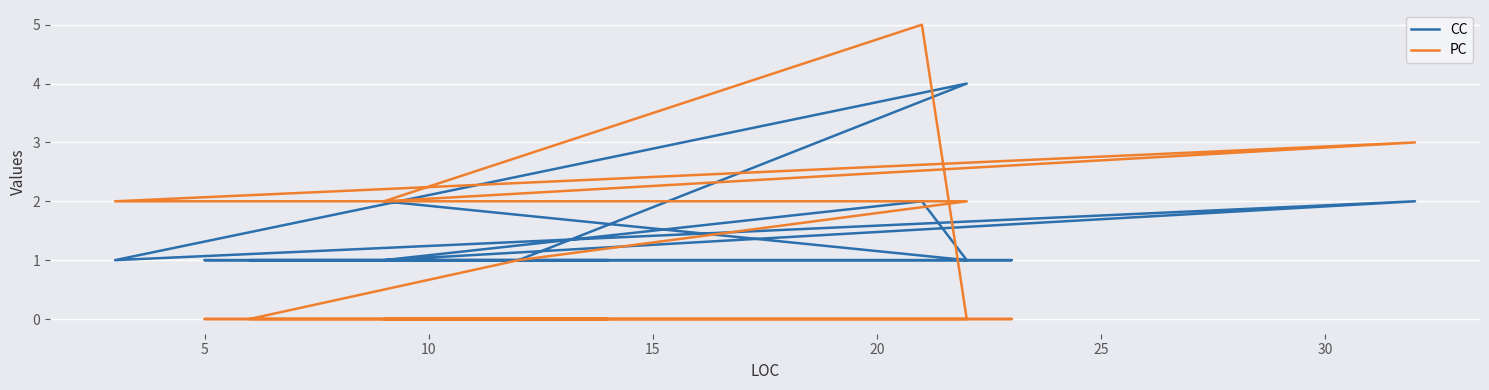

How many lines are shown in the chart?

2